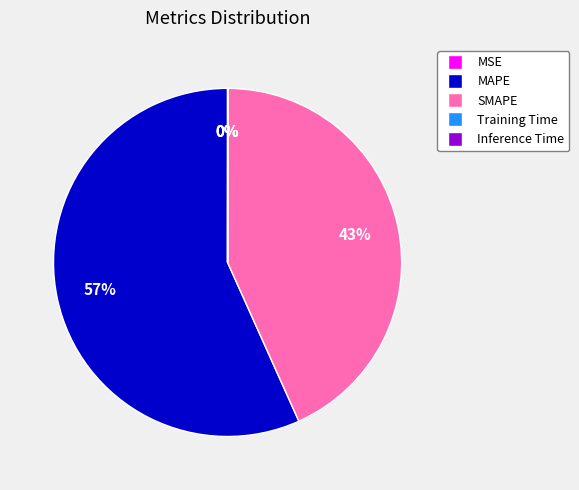

Combined, do MAPE and SMAPE account for over 50%?

Yes